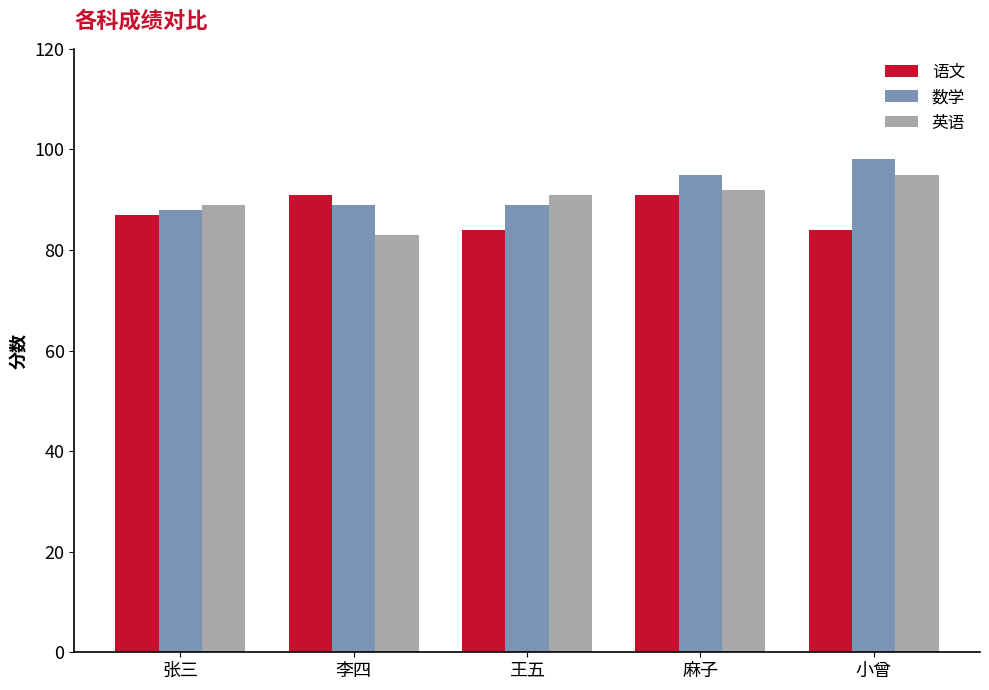

List the series in order of their peak value, highest first.

数学, 英语, 语文